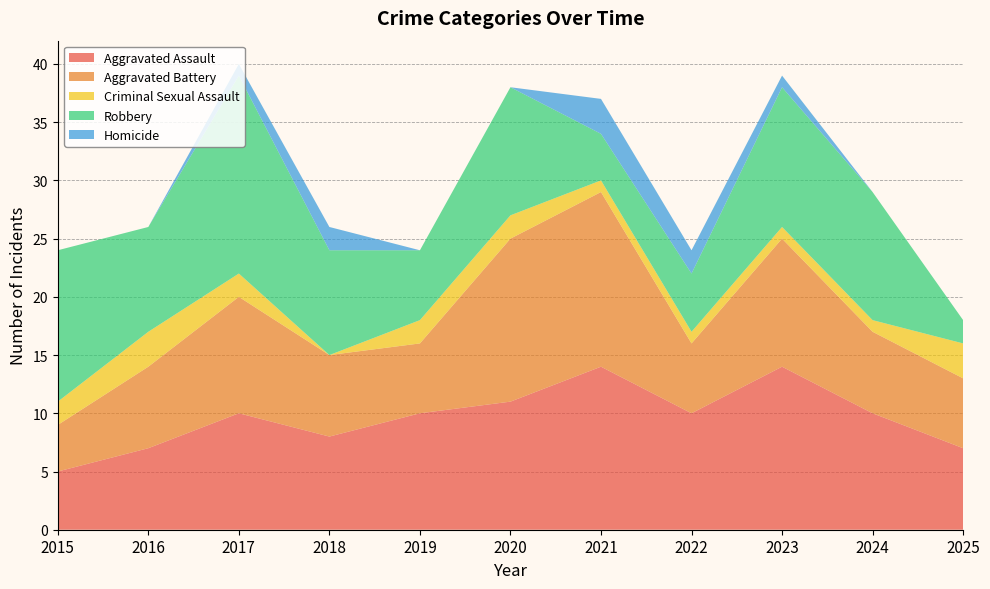

Reading left to right, list all the values displayed in this chart.

Aggravated Assault: 2015=5	2016=7	2017=10	2018=8	2019=10	2020=11	2021=14	2022=10	2023=14	2024=10	2025=7
Aggravated Battery: 2015=4	2016=7	2017=10	2018=7	2019=6	2020=14	2021=15	2022=6	2023=11	2024=7	2025=6
Criminal Sexual Assault: 2015=2	2016=3	2017=2	2018=0	2019=2	2020=2	2021=1	2022=1	2023=1	2024=1	2025=3
Robbery: 2015=13	2016=9	2017=17	2018=9	2019=6	2020=11	2021=4	2022=5	2023=12	2024=11	2025=2
Homicide: 2015=0	2016=0	2017=1	2018=2	2019=0	2020=0	2021=3	2022=2	2023=1	2024=0	2025=0